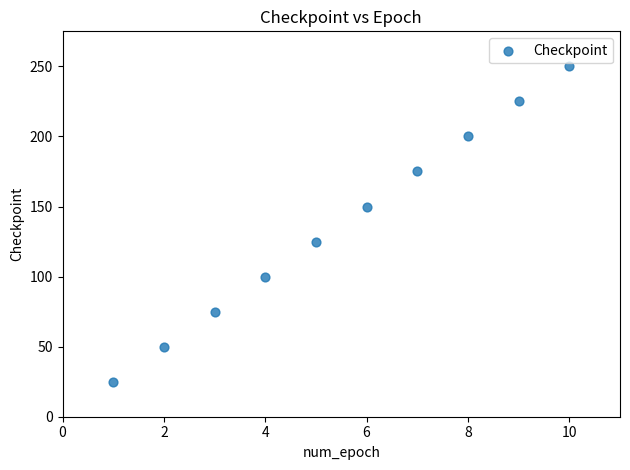

What is the range of X values (max minus min)?

9